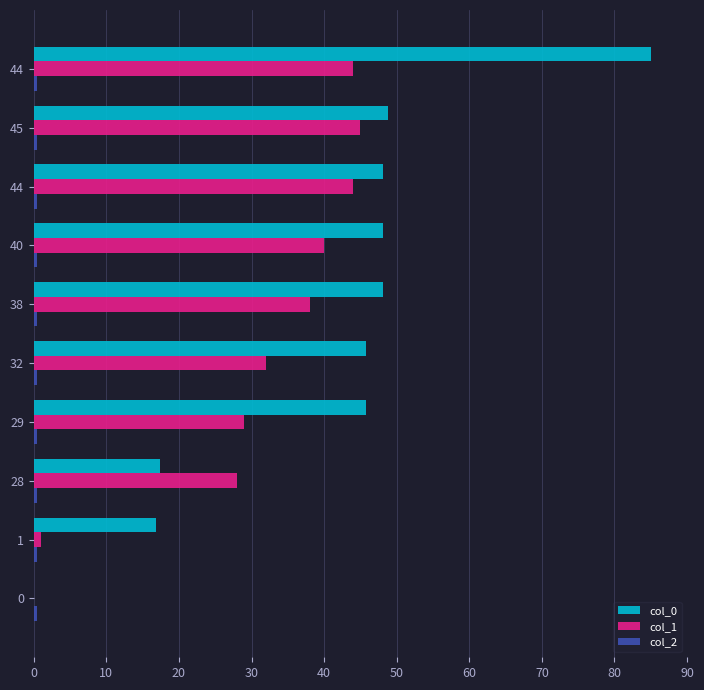

Reading left to right, extract all data points from this chart.

col_0: 0.0	16.9	17.4	45.7	45.8	48.1	48.1	48.1	48.8	85.0
col_1: 0.0	1.0	28.0	29.0	32.0	38.0	40.0	44.0	45.0	44.0
col_2: 0.2	0.2	0.2	0.2	0.2	0.2	0.2	0.2	0.2	0.2